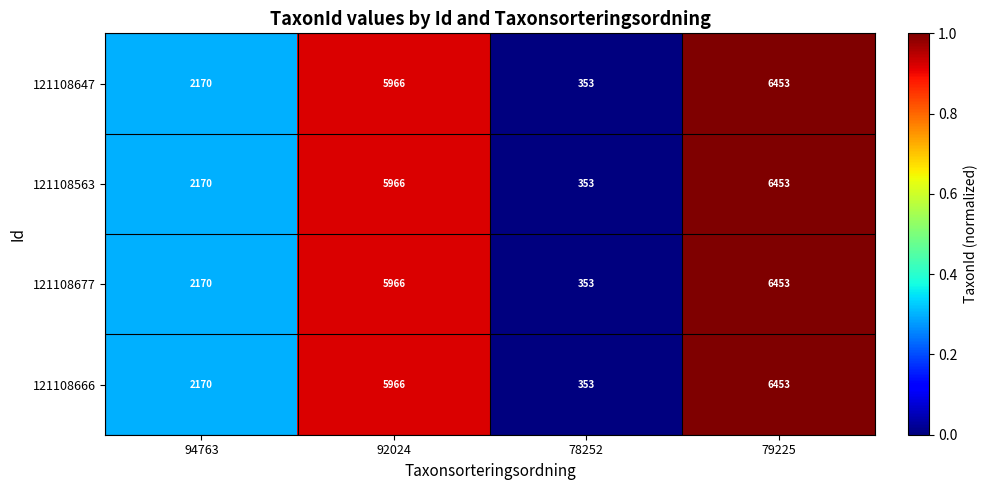

Where is 121108677 nearest to the value 3403?

94763